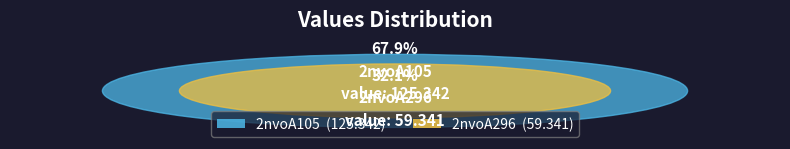

How many segments does this pie chart have?

2